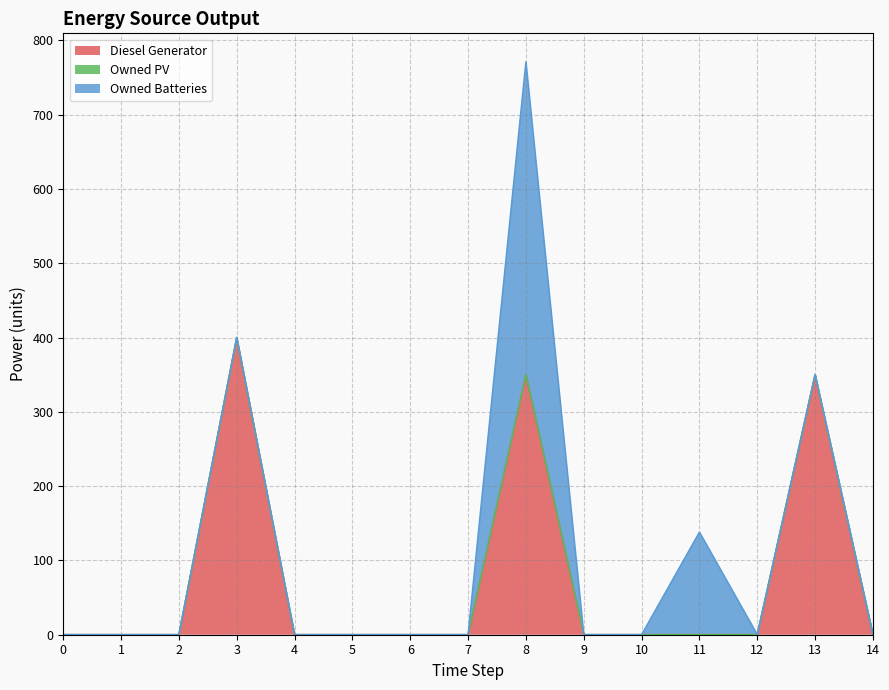

The value of Owned Batteries at 6 is 210. True or false?

False